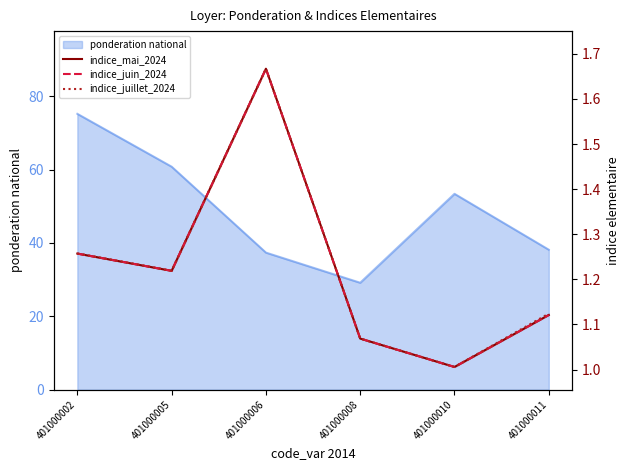

True or false: indice_juillet_2024 and indice_juin_2024 cross at least once.

False